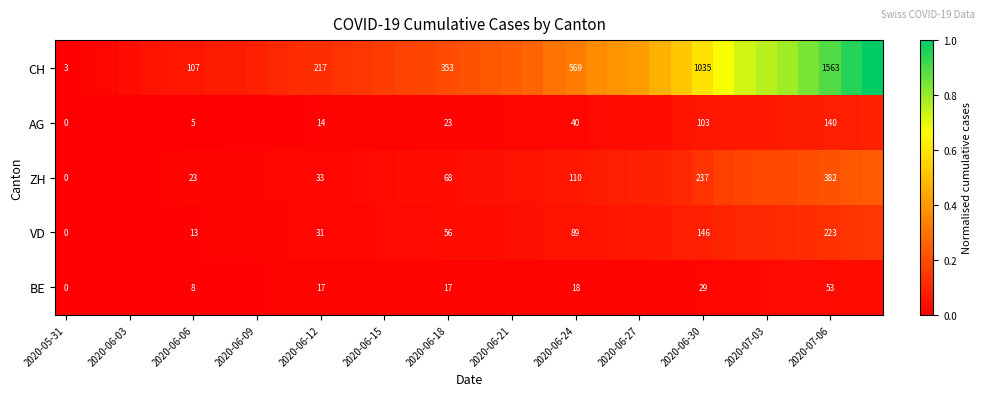

What is the average value of the CH series?

0.3